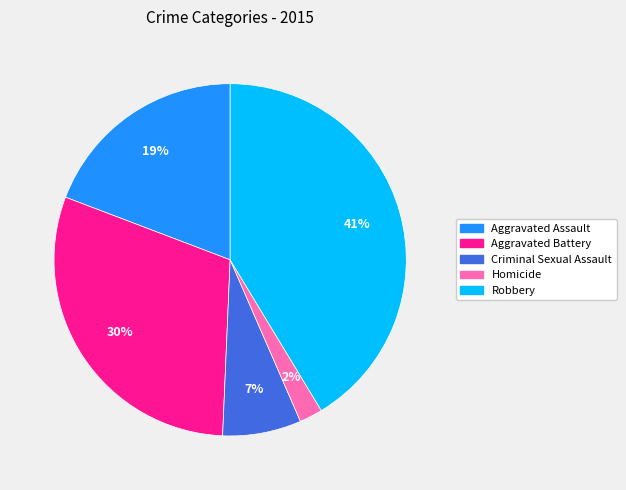

To the nearest percent, what portion does Criminal Sexual Assault represent?

7%